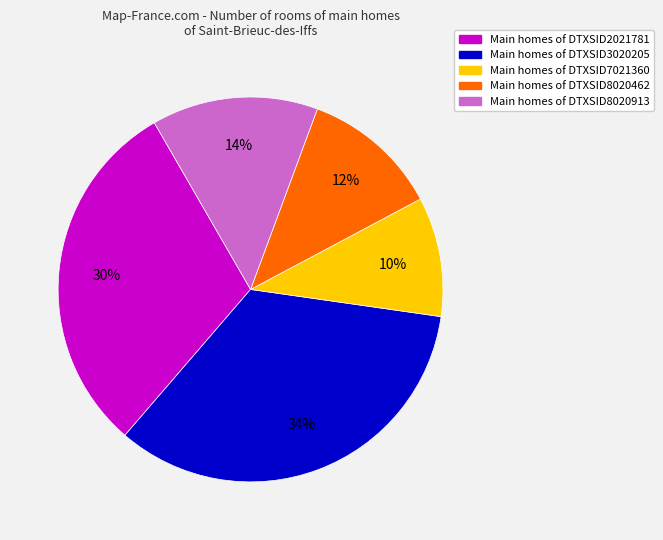

To the nearest percent, what is the difference between the largest and smallest slice percentages?

24%